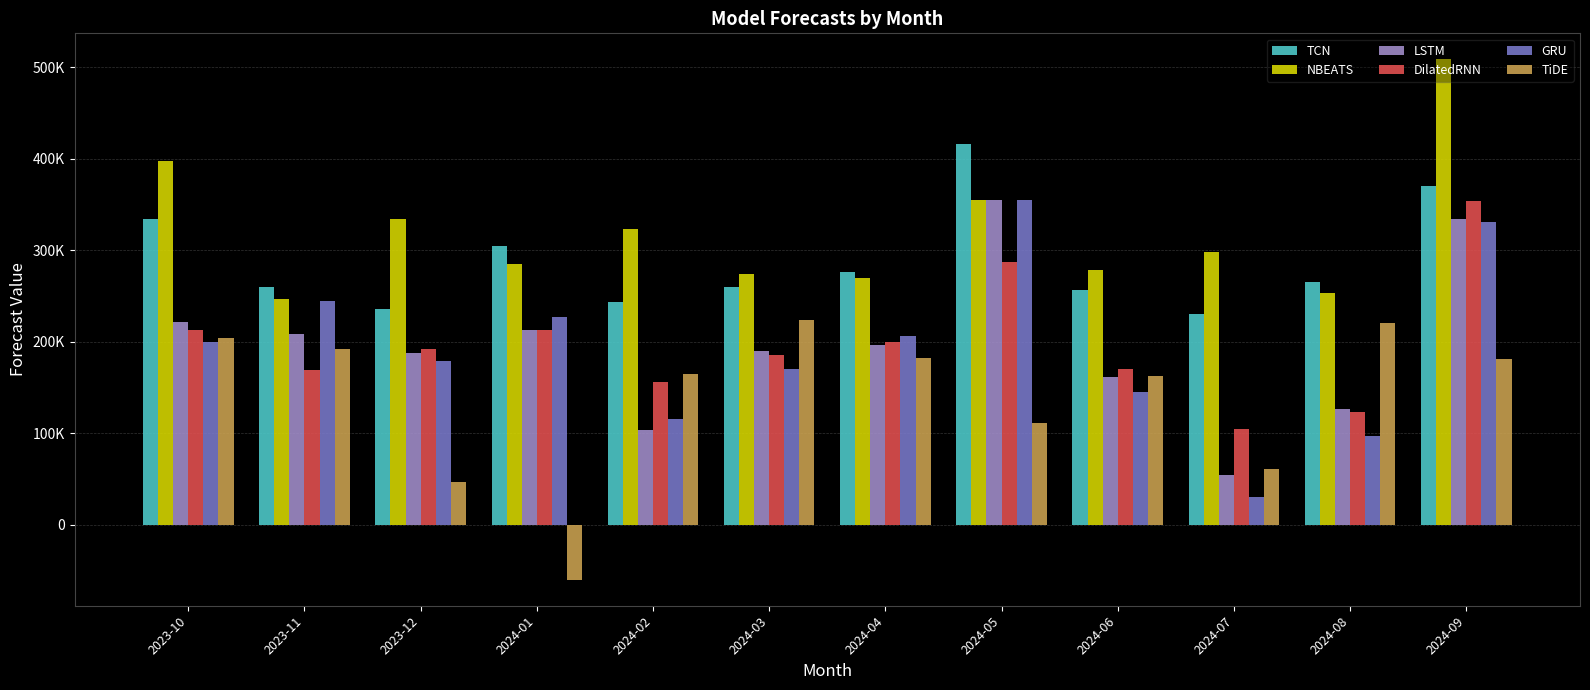

Where is GRU nearest to the value 192433?

2023-10